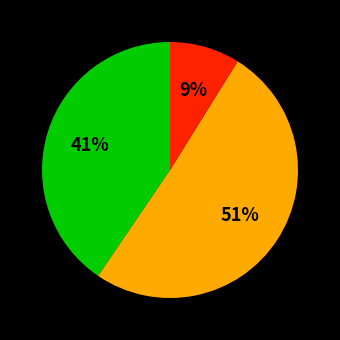

Is there a majority slice in this chart?

Yes